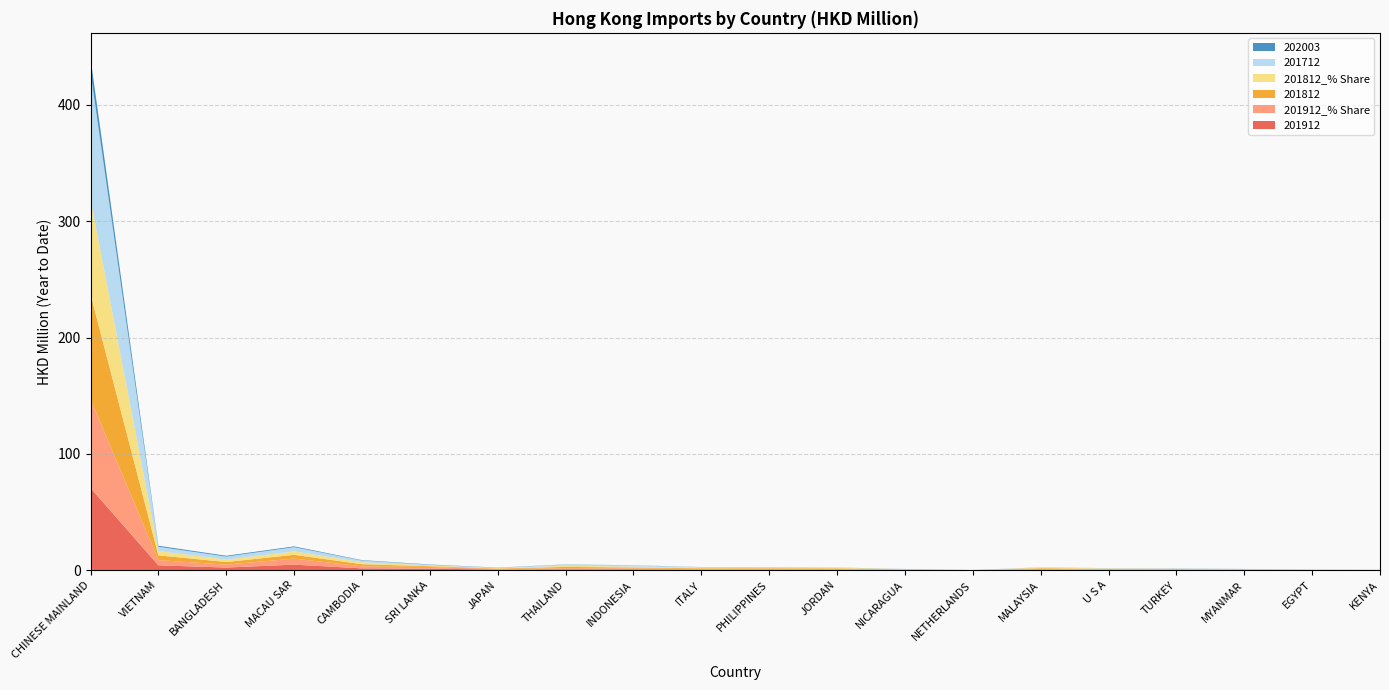

Reading left to right, transcribe all the data shown in this chart.

201912: 70.6	4.2	2.3	4.8	1.6	1.3	0.5	0.8	0.7	0.5	0.6	0.5	0.3	0.0	0.5	0.3	0.3	0.3	0.1	0.1
201912_% Share: 76.4	4.5	2.5	5.2	1.7	1.4	0.6	0.9	0.8	0.5	0.6	0.5	0.3	0.0	0.6	0.3	0.3	0.3	0.1	0.0
201812: 90.2	4.1	2.3	3.3	1.9	0.7	0.4	1.1	0.8	0.6	0.5	0.6	0.2	0.0	0.6	0.5	0.3	0.2	0.1	0.0
201812_% Share: 81.5	3.7	2.1	3.0	1.7	0.6	0.3	1.0	0.8	0.5	0.4	0.5	0.2	0.0	0.5	0.4	0.3	0.1	0.1	0.0
201712: 109.5	3.6	2.6	3.6	1.5	0.6	0.2	1.0	1.0	0.4	0.5	0.2	0.1	0.0	0.2	0.2	0.4	0.1	0.1	0.1
202003: 11.6	0.9	0.7	0.7	0.4	0.3	0.2	0.1	0.1	0.1	0.1	0.1	0.1	0.0	0.0	0.0	0.0	0.0	0.0	0.0